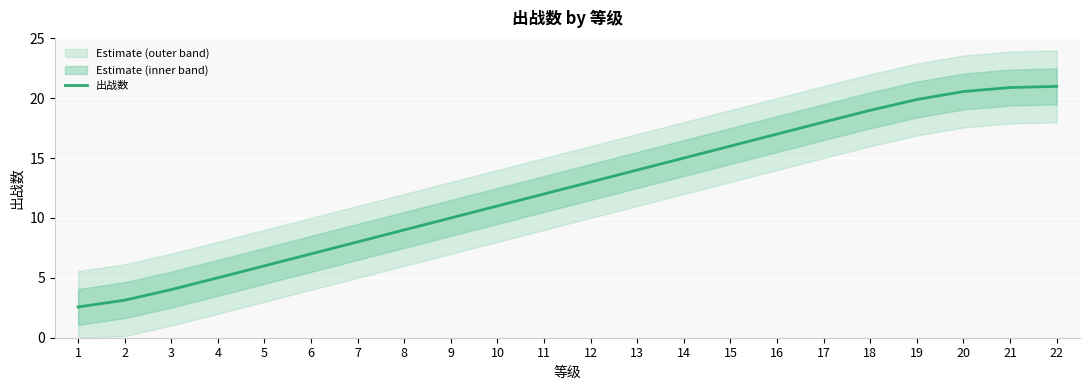

At which label is the value closest to 11?

10